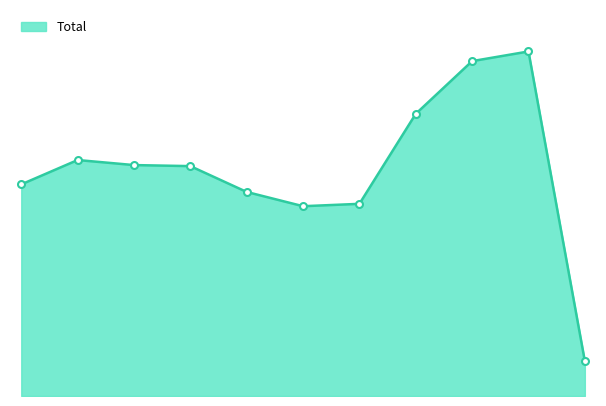

List the labels in order of value, smallest first.

2025, 2020, 2021, 2019, 2015, 2018, 2017, 2016, 2022, 2023, 2024